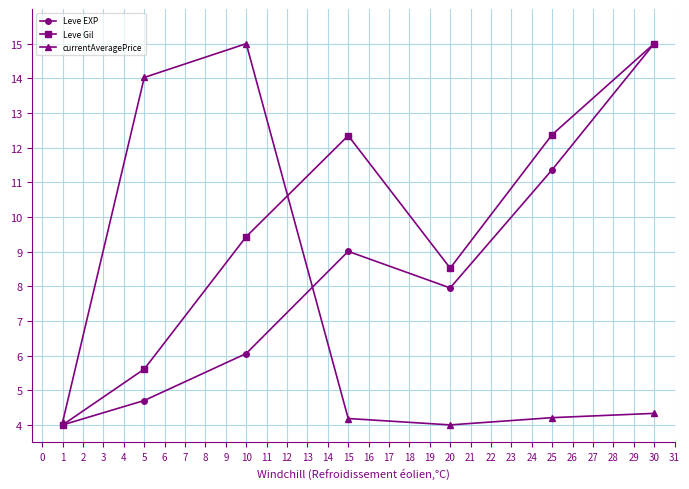

What is the sum of all Leve EXP values?

58.1